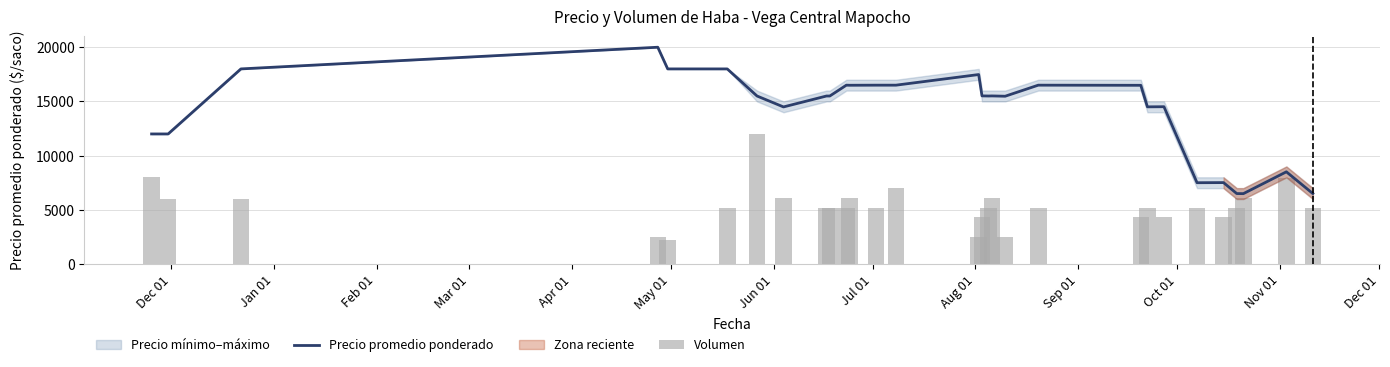

Which category has the lowest value across all series?

Apr 01